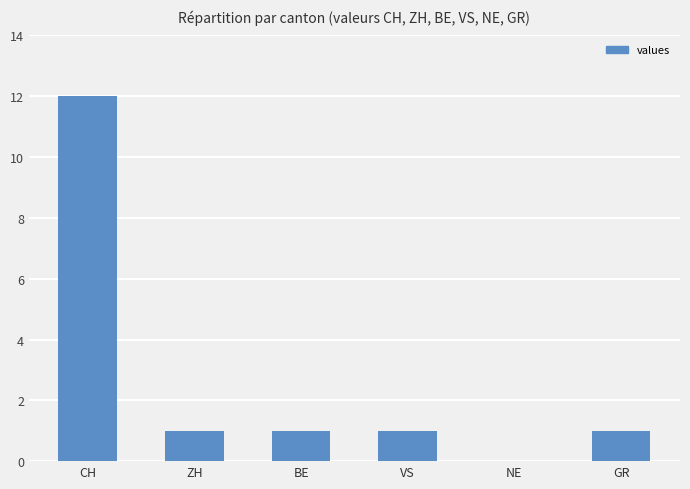

What is the sum of the values at ZH and VS?

2